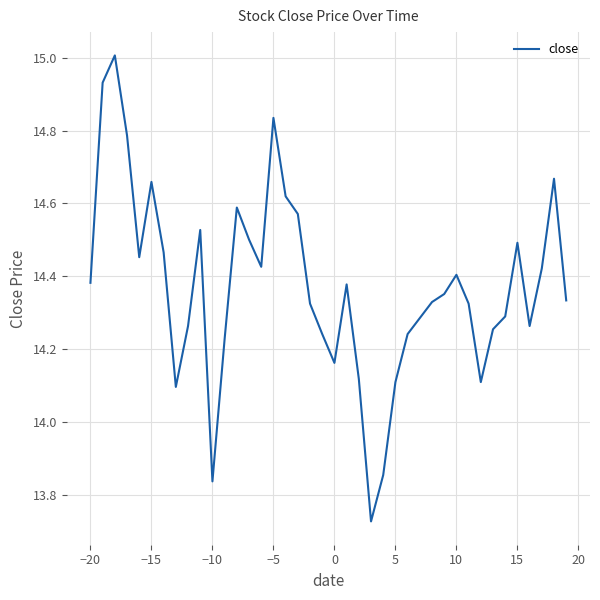

What is the maximum value shown in the chart?

15.0